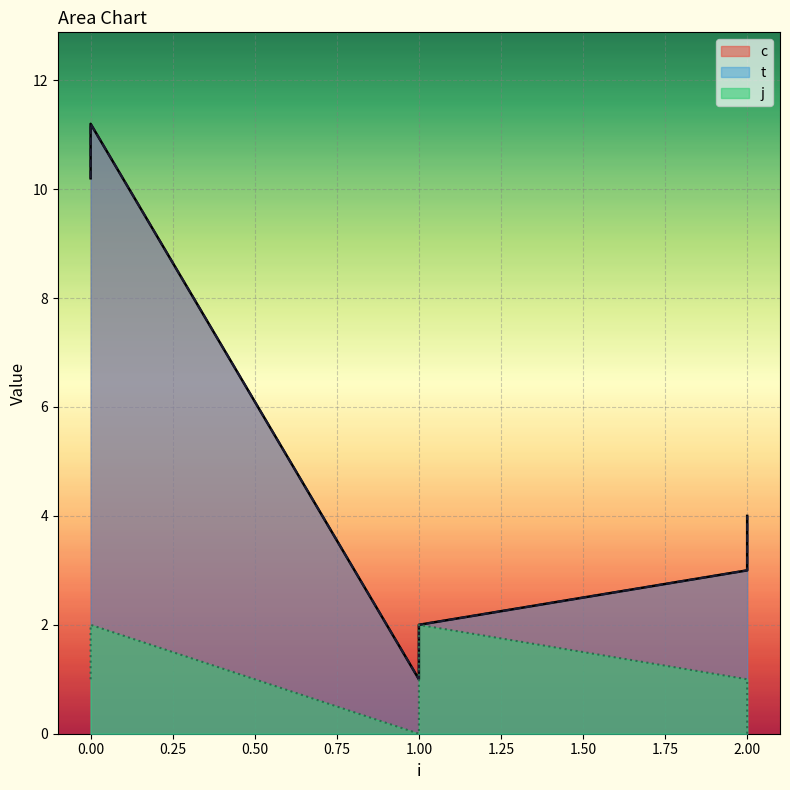

What is the total value across all series at 2?

7.0